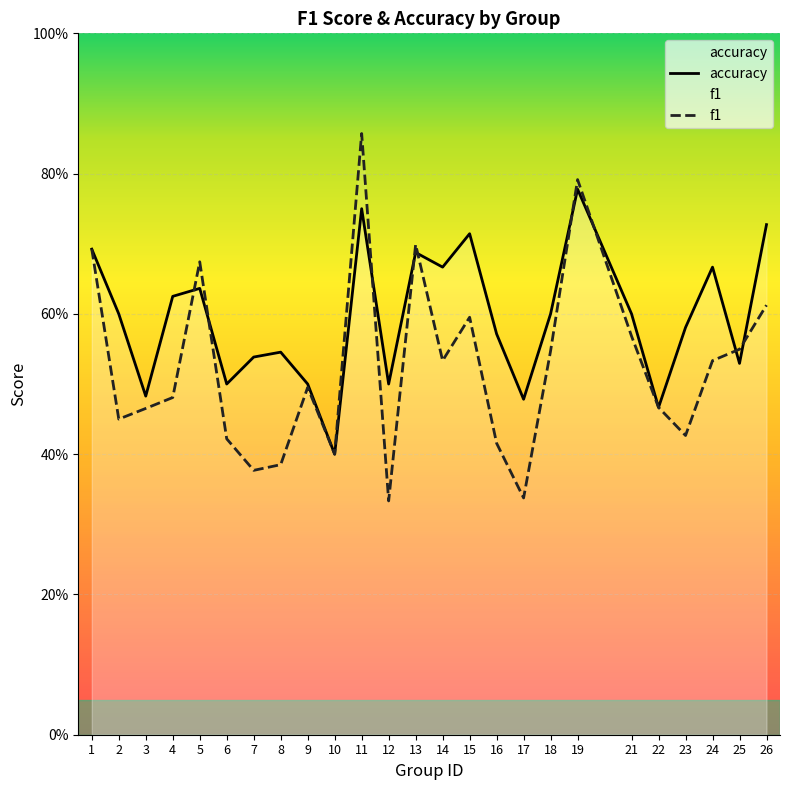

What are all the series names shown in the legend?

f1, accuracy